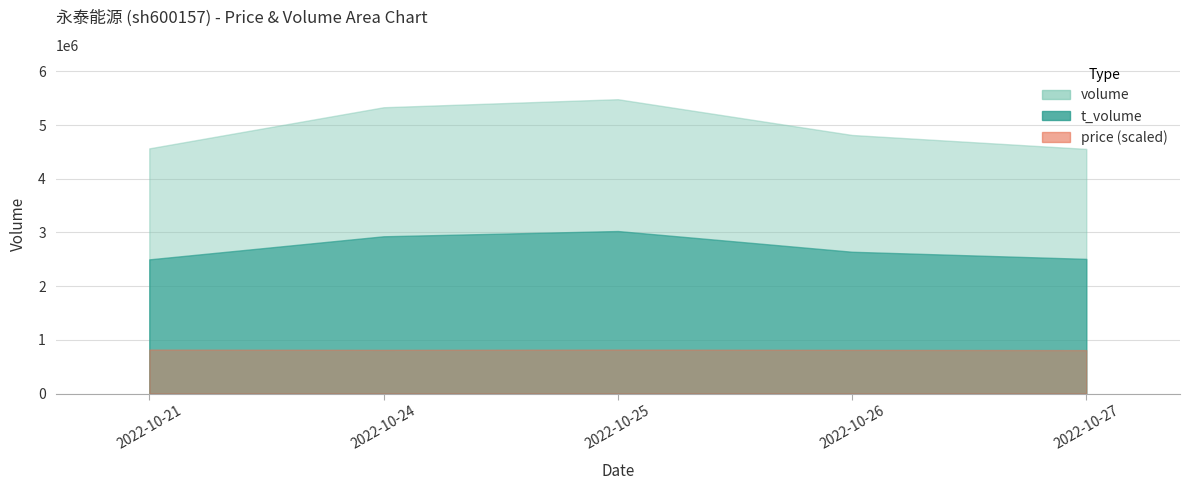

At which category is the sum across all series the highest?

2022-10-25